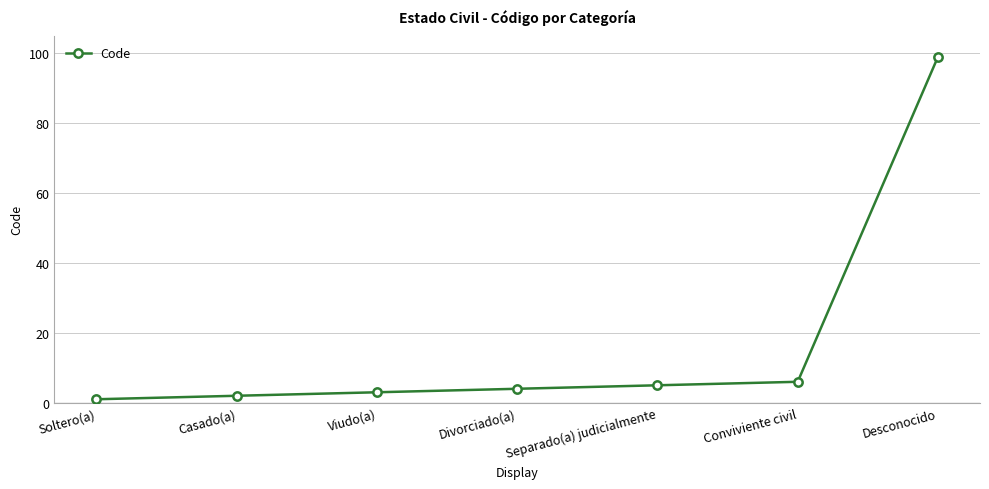

What is the approximate value at Desconocido?

99